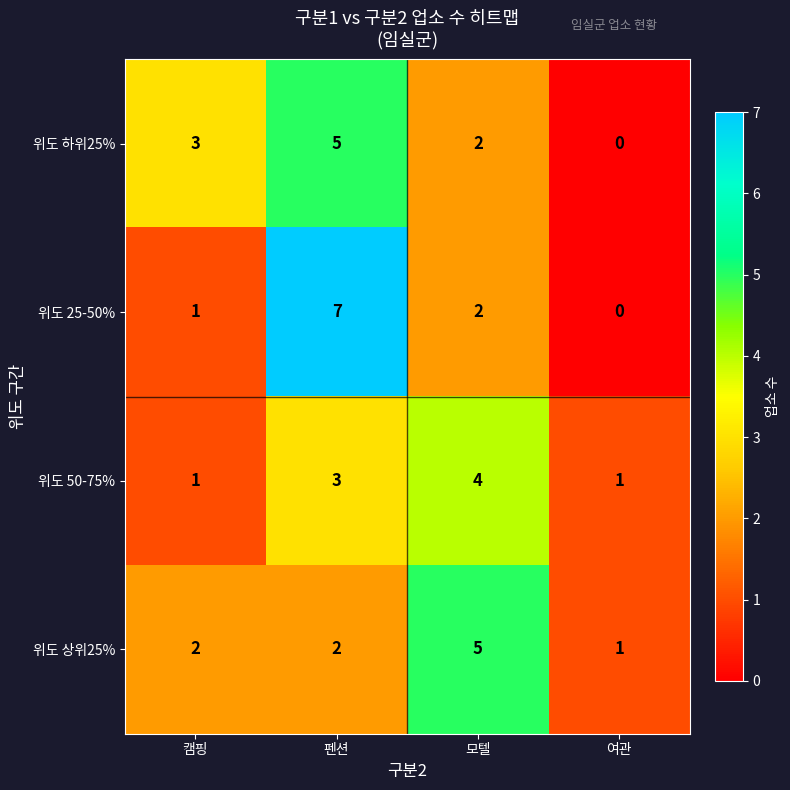

At 펜션, list the series in order from smallest to largest.

위도 상위25%, 위도 50-75%, 위도 하위25%, 위도 25-50%